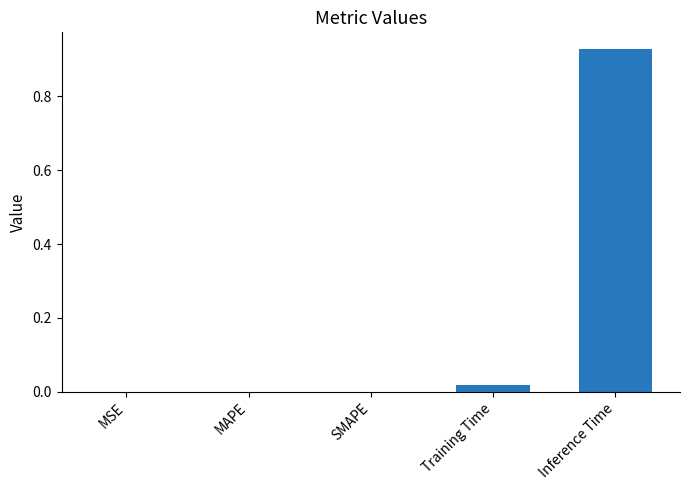

The chart shows a value of 0.5 at MSE. True or false?

False